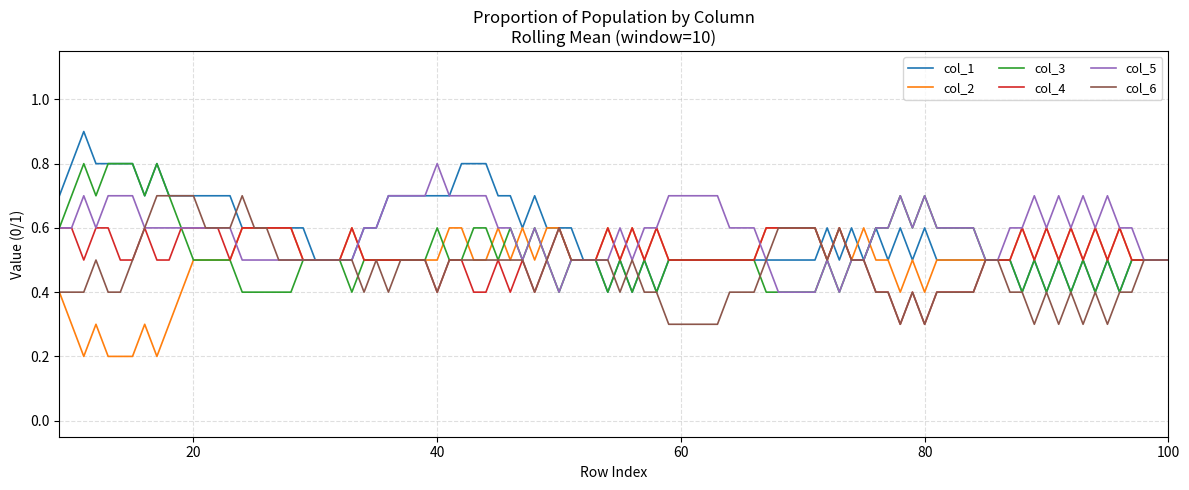

Does the chart have visible grid lines?

Yes